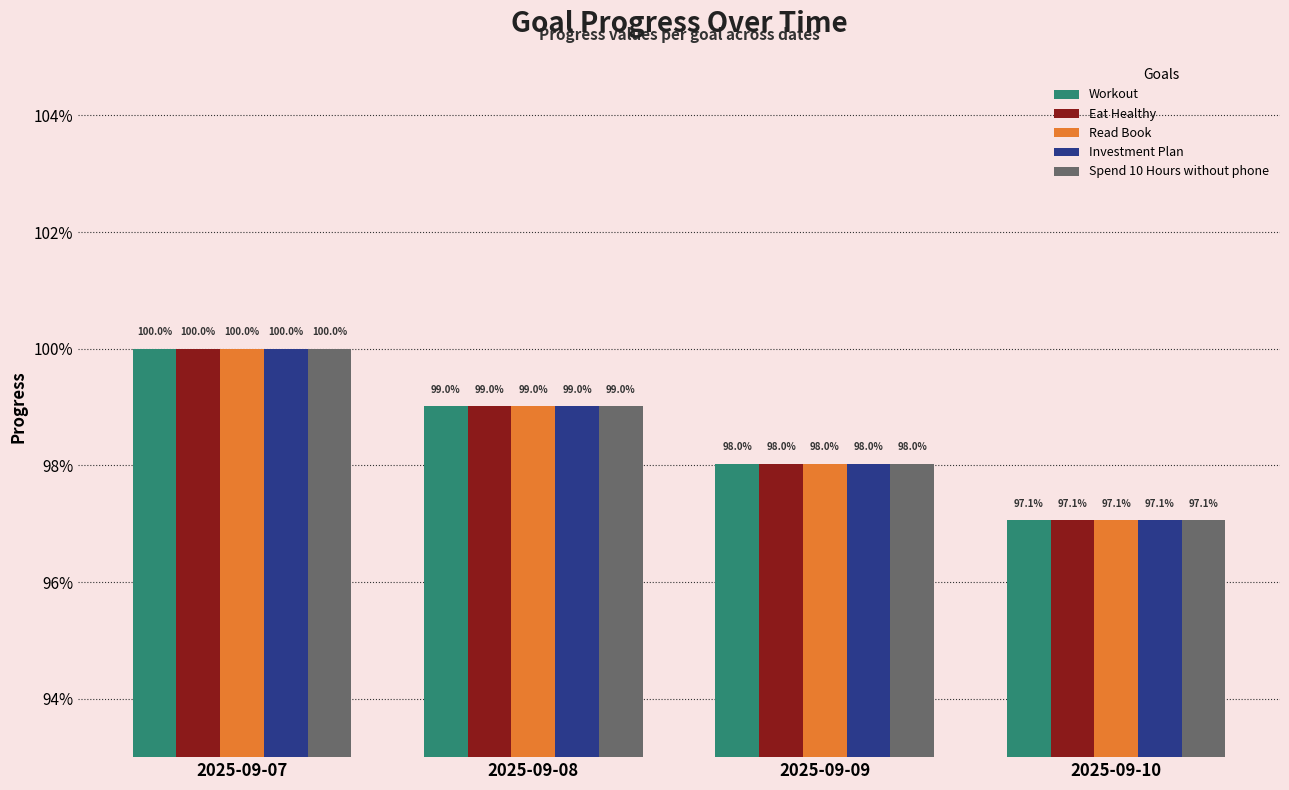

Does the chart contain stacked bars?

No